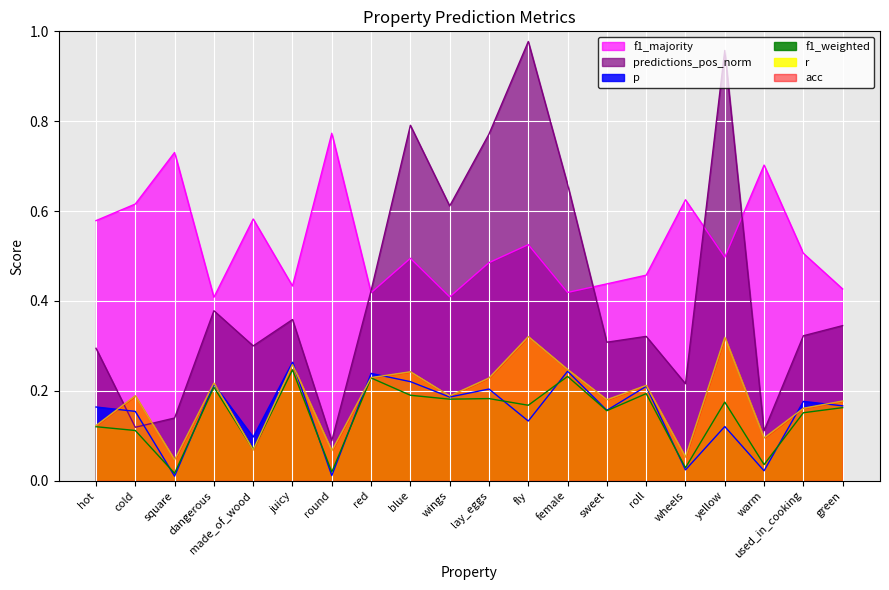

At juicy, list the series in order from largest to smallest.

f1_majority, predictions_pos_norm, p, r, f1_weighted